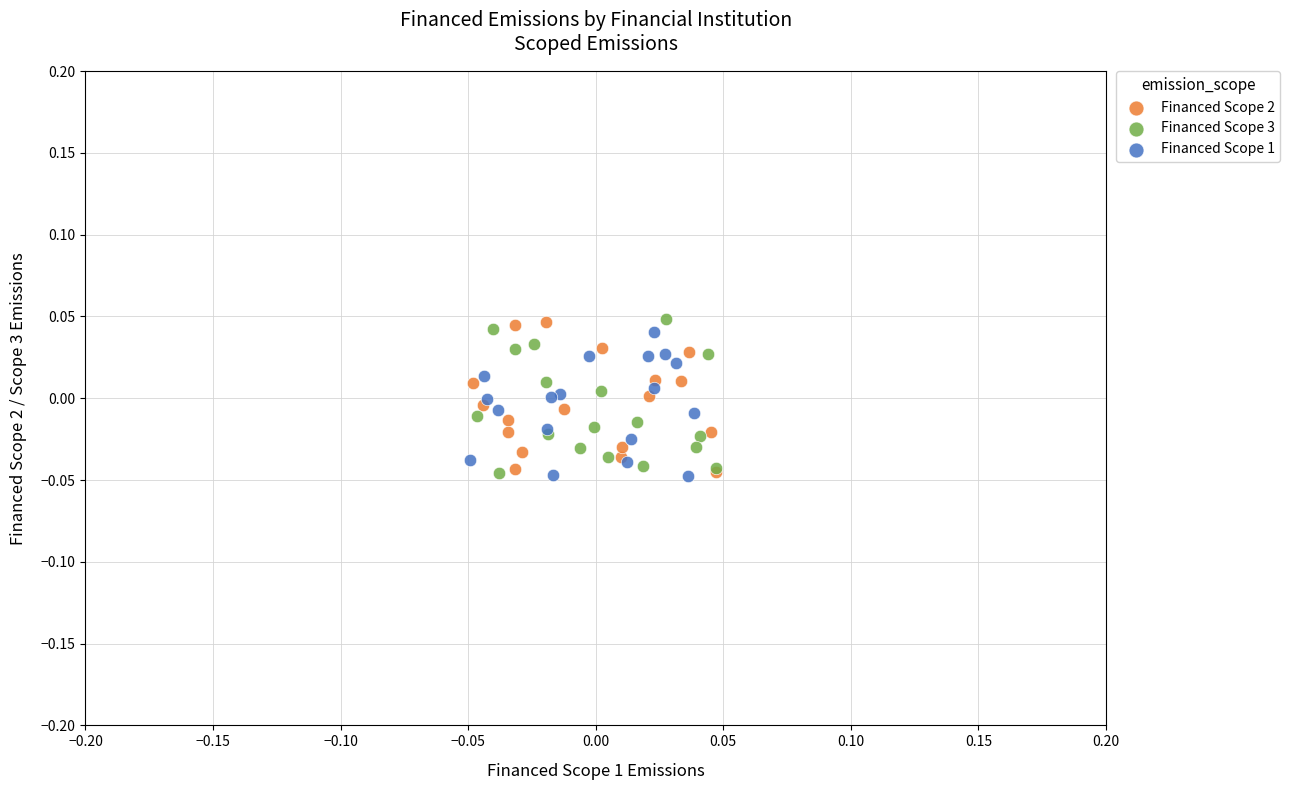

What are all the series names shown in the legend?

Financed Scope 2, Financed Scope 3, Financed Scope 1